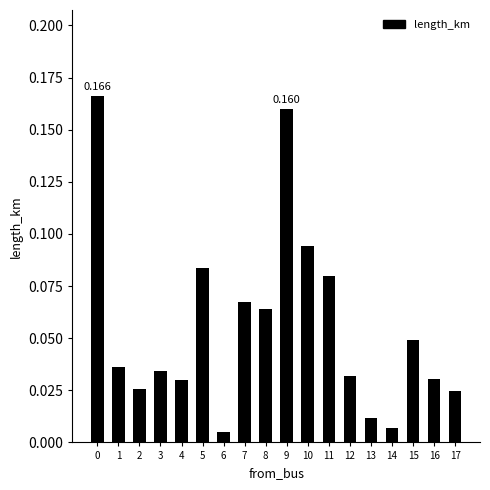

How many series are shown in this chart?

1